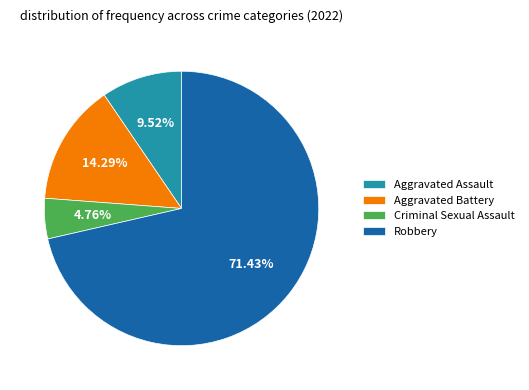

What percentage do Robbery and Aggravated Battery together represent?

85.7%